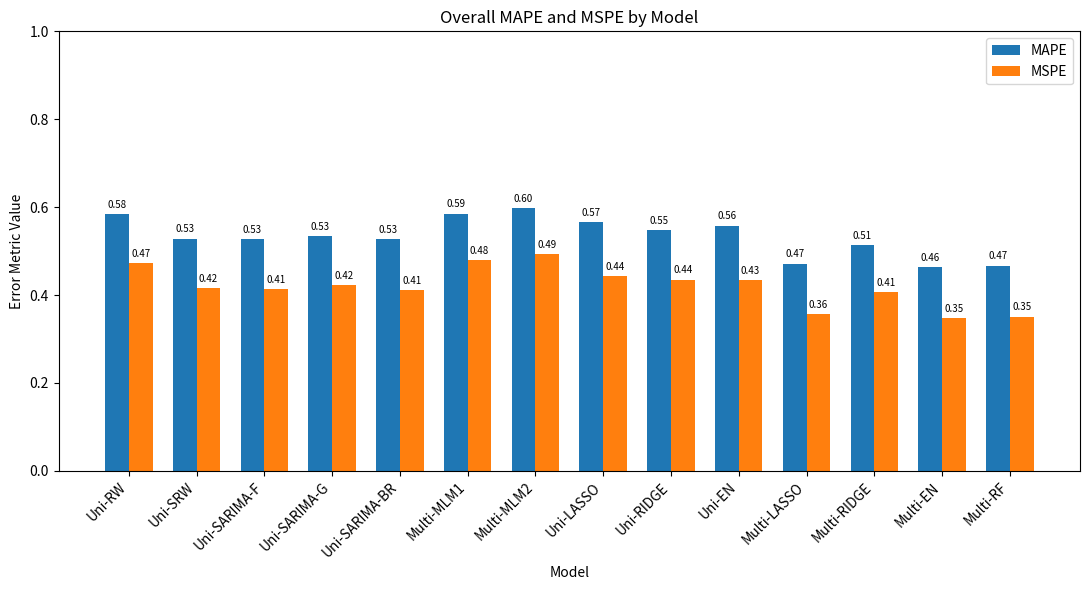

At which label is MAPE closest to 0?

Multi-EN